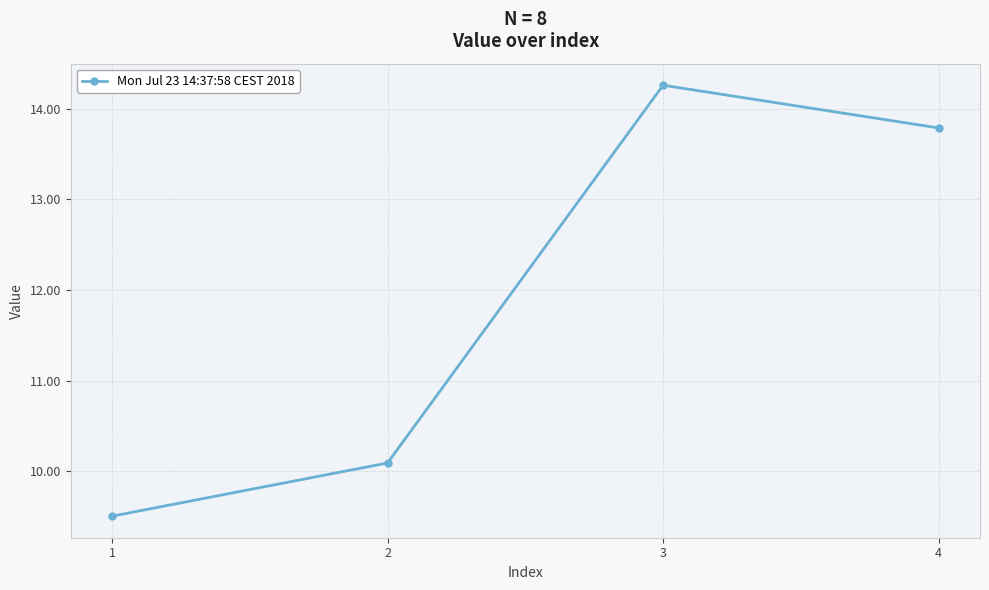

What is the value of the 4th point from the left?

13.8